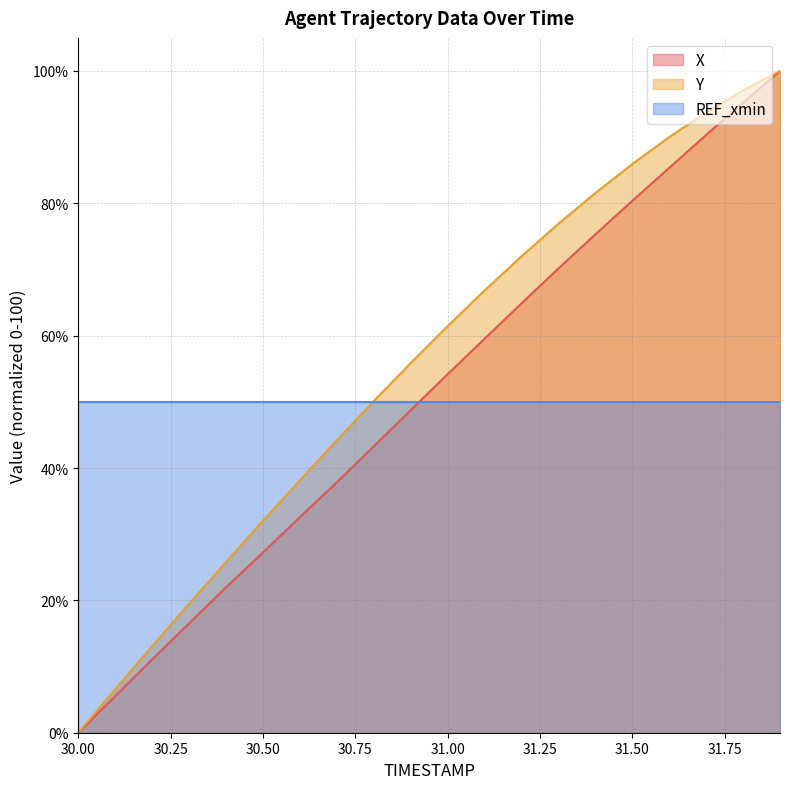

How many intersections are there between X and REF_xmin?

1